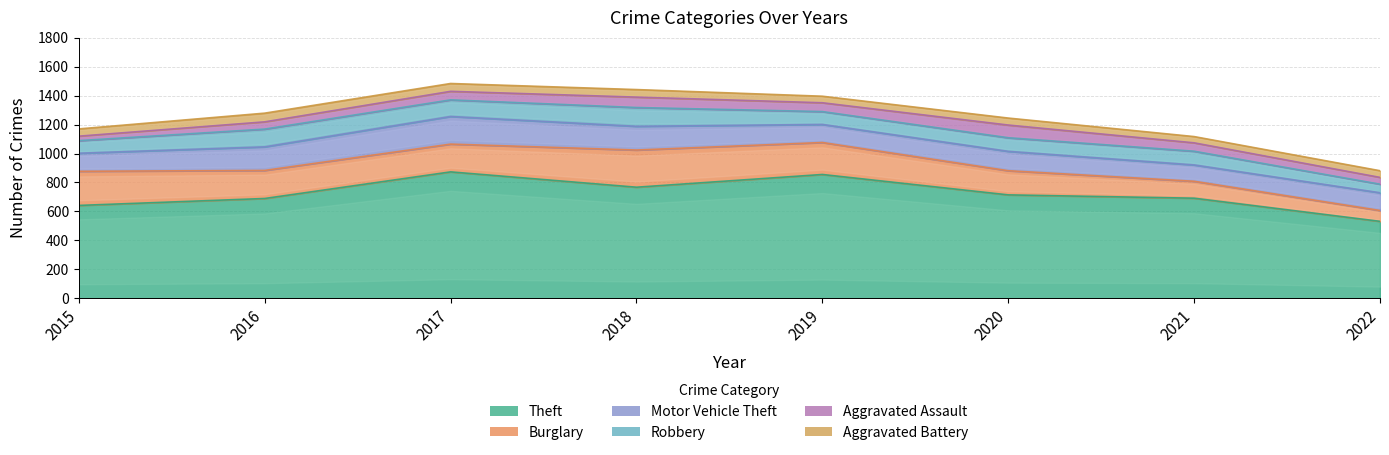

Count the number of data series in this chart.

6